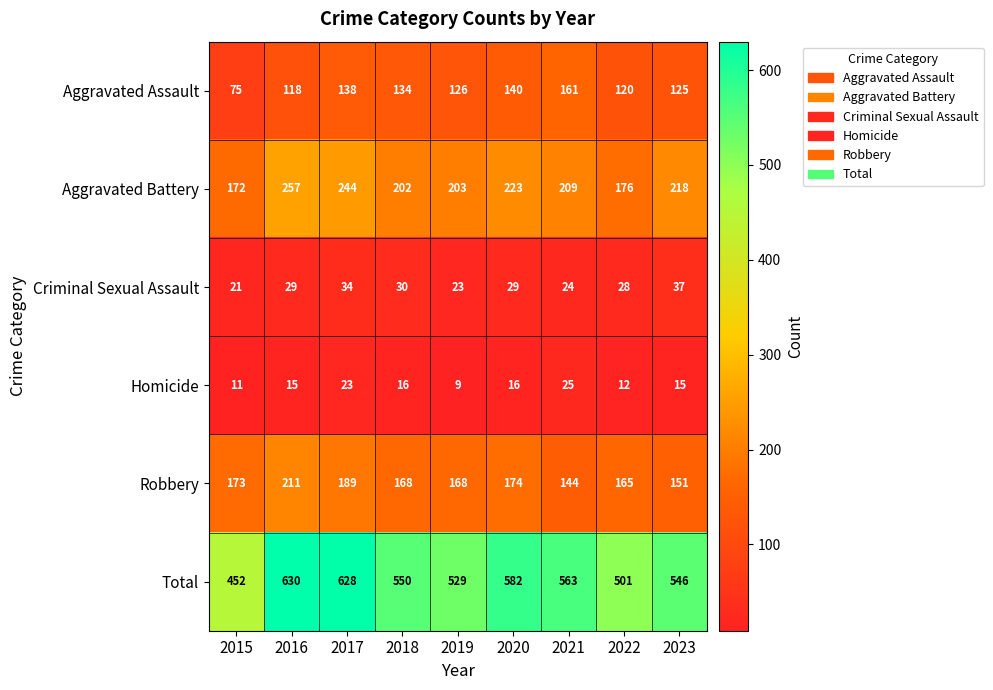

At how many categories does at least one series exceed 388?

9